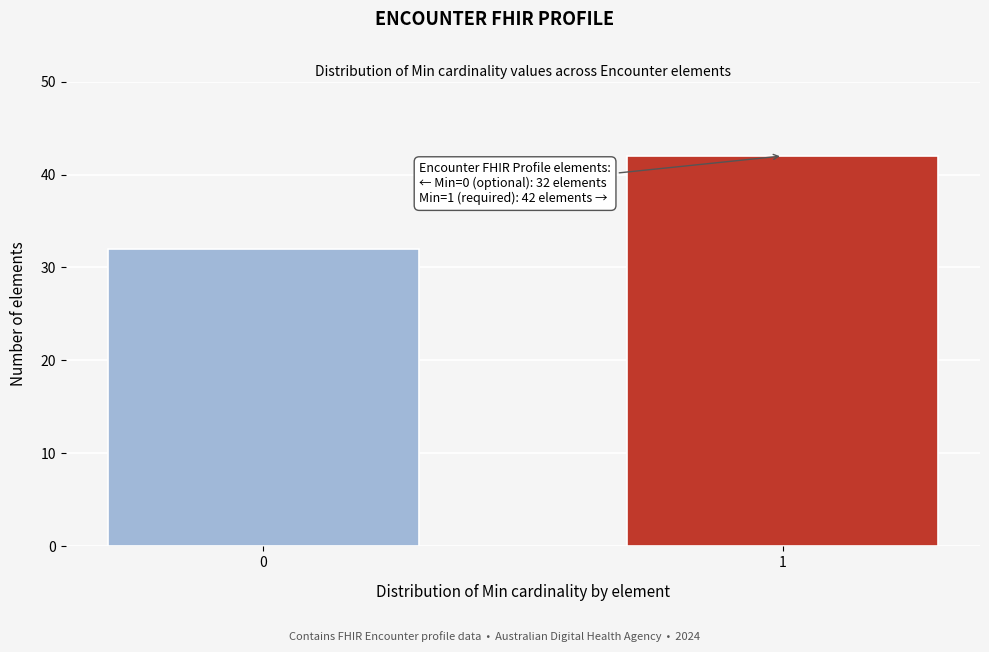

Reading left to right, transcribe all the data shown in this chart.

0=32	1=42